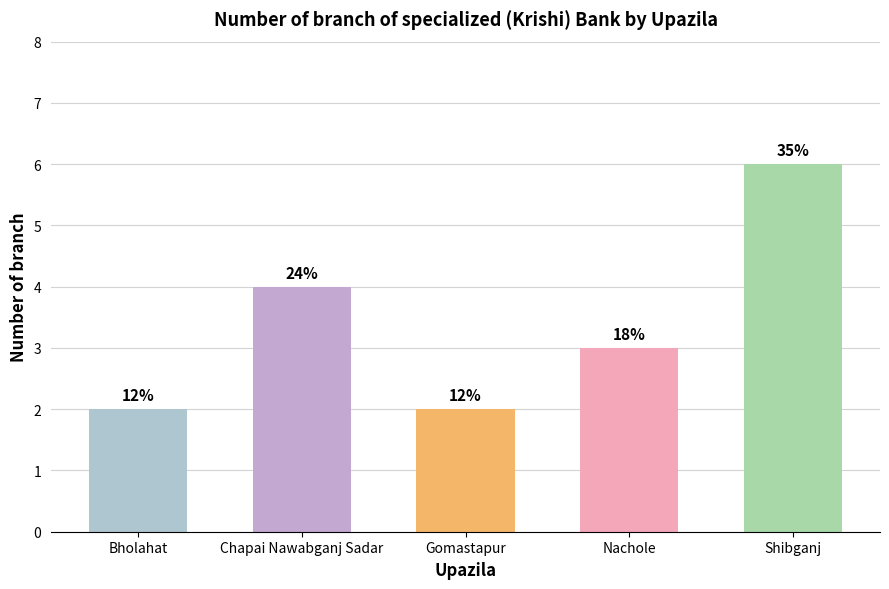

How many bars are there in total?

5